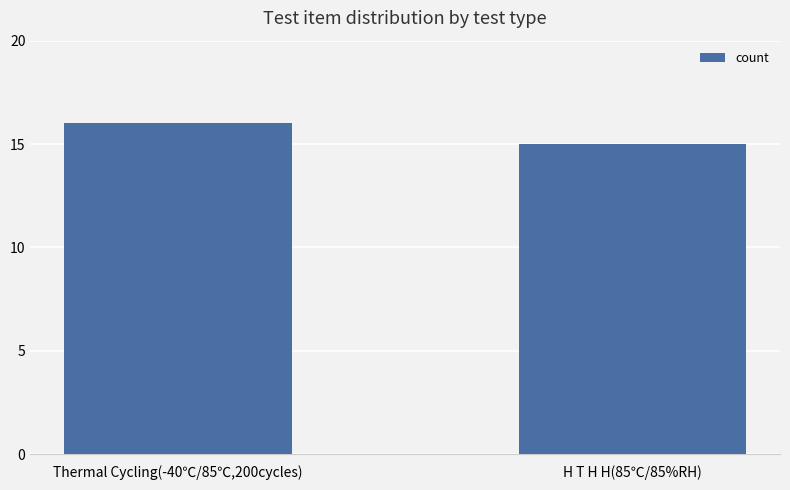

What is the maximum value shown in the chart?

16